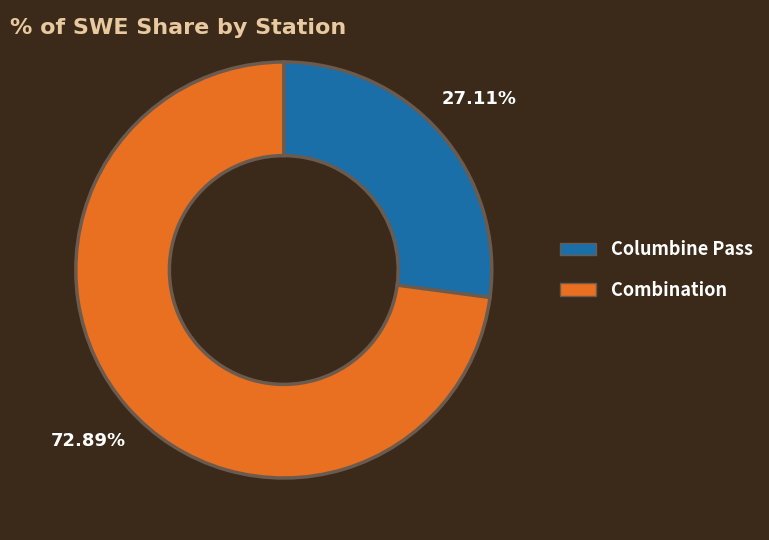

How many slices are in this pie chart?

2